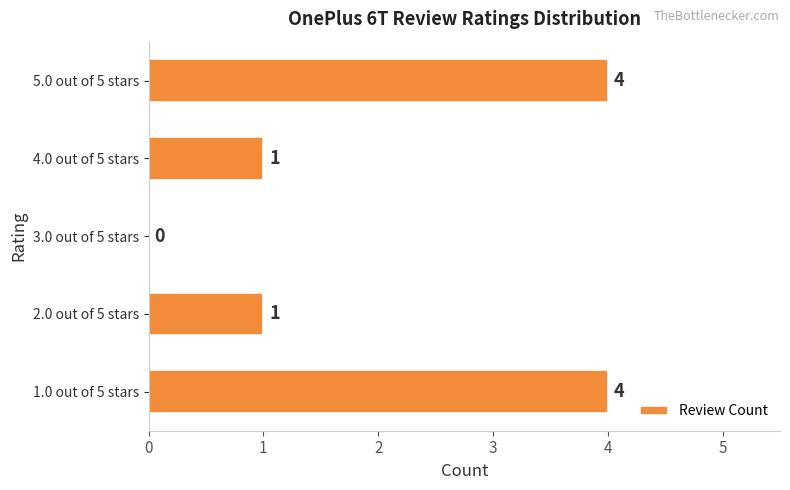

What is the sum of all values?

10